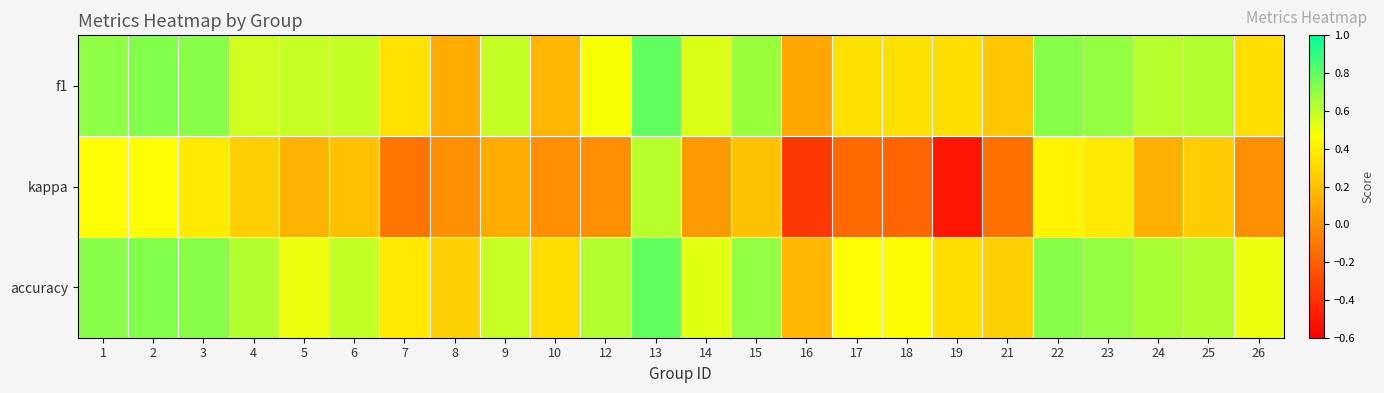

What is the spread (max minus min) of values at 22?

0.3